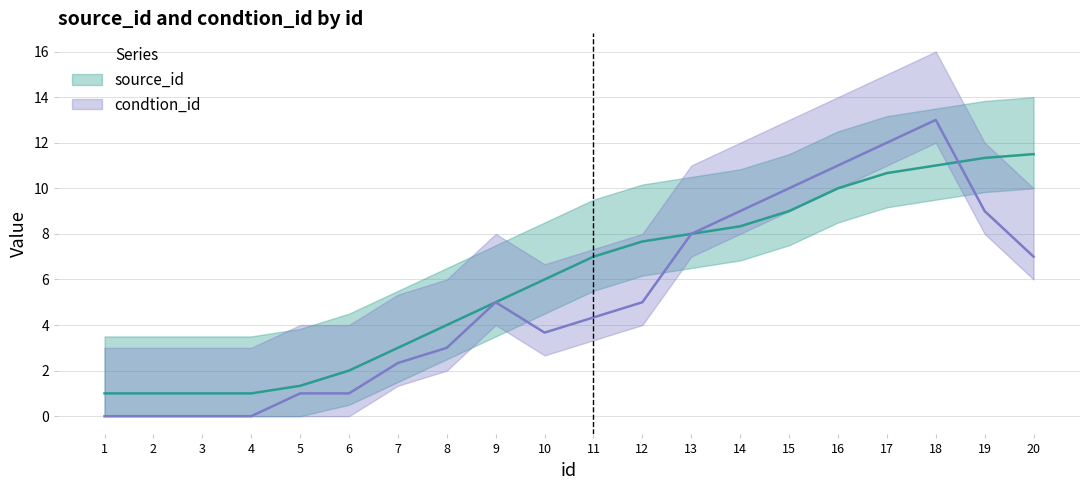

What is the ratio of the value at 12 to the value at 3?

7.7